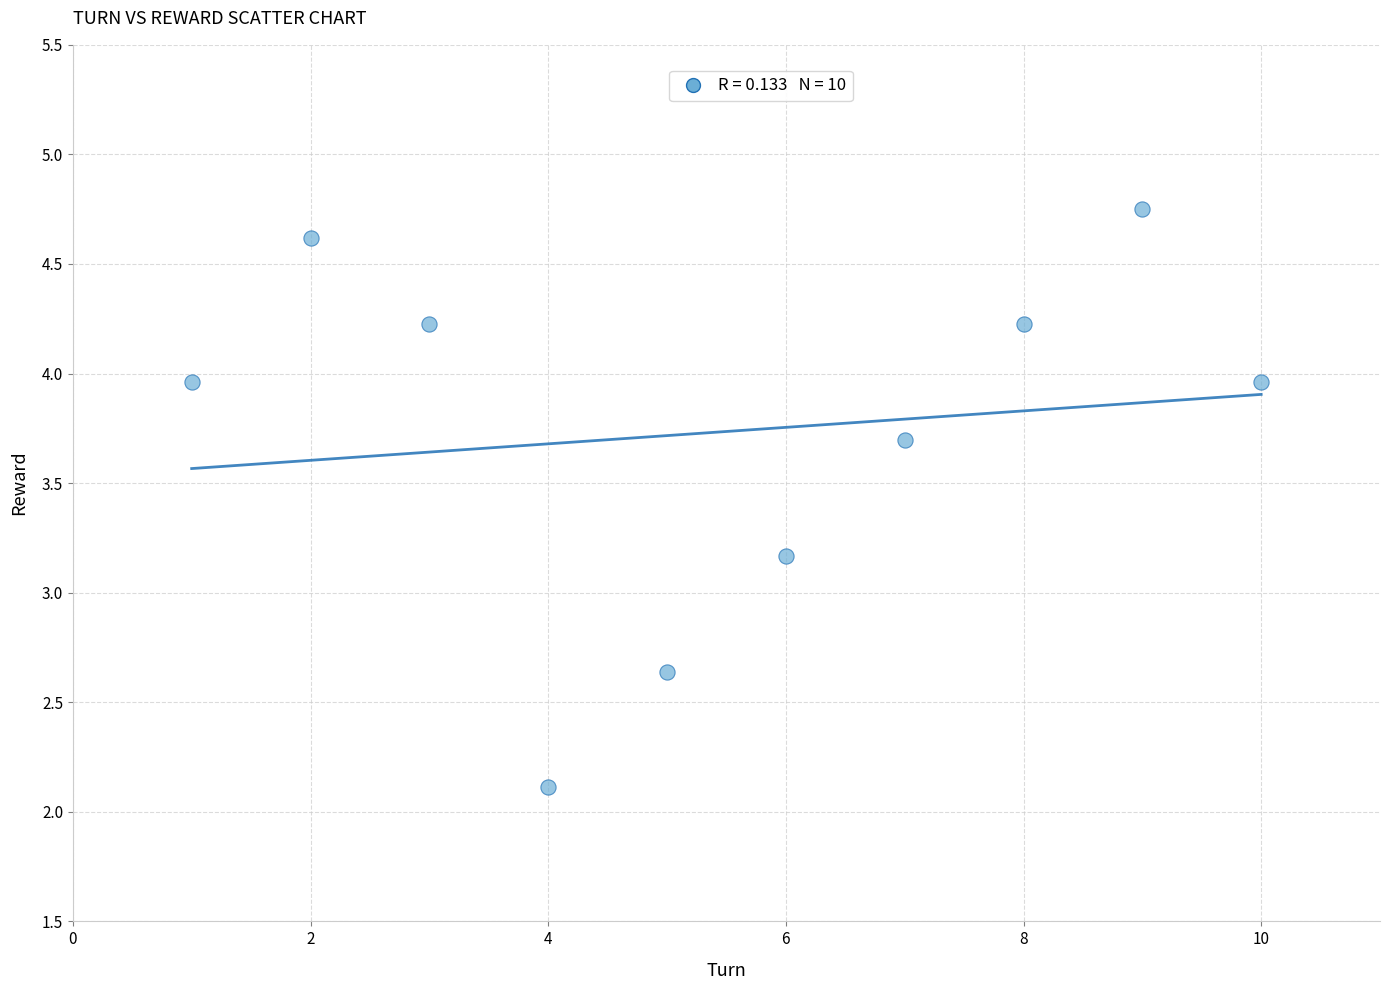

What is the average Y value?

3.7